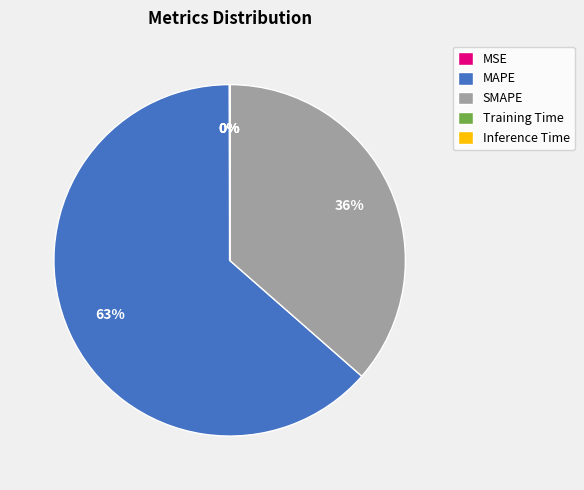

Is SMAPE the majority of the pie?

No